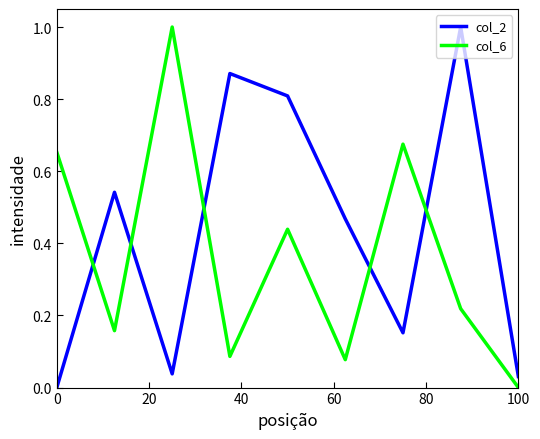

Rank the series by their average value, from lowest to highest.

col_6, col_2